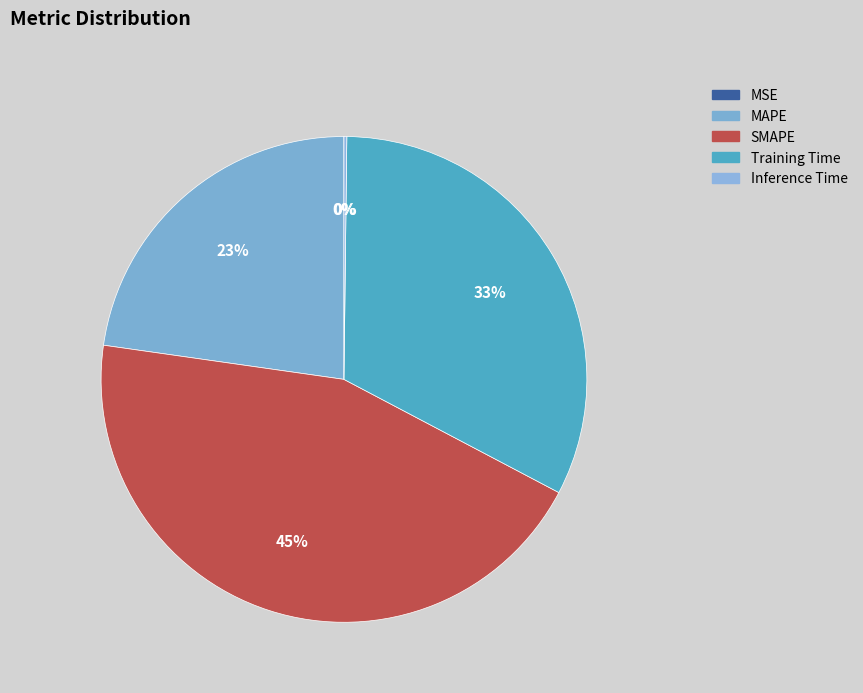

To the nearest percent, what is the combined percentage of SMAPE and MSE?

45%